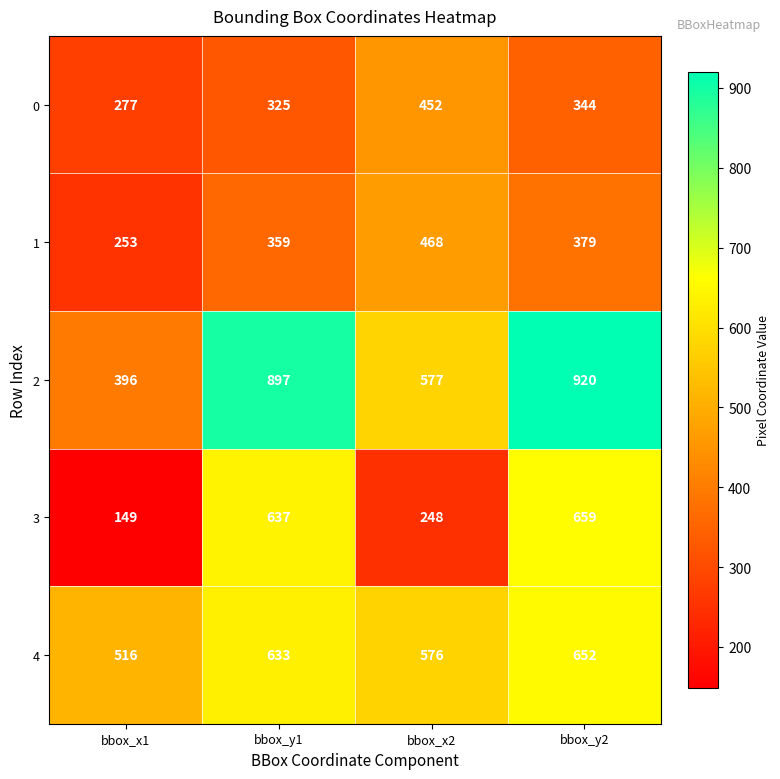

Reading left to right, what are all the values shown in this chart?

0: 277	325	452	344
1: 253	359	468	379
2: 396	897	577	920
3: 149	637	248	659
4: 516	633	576	652